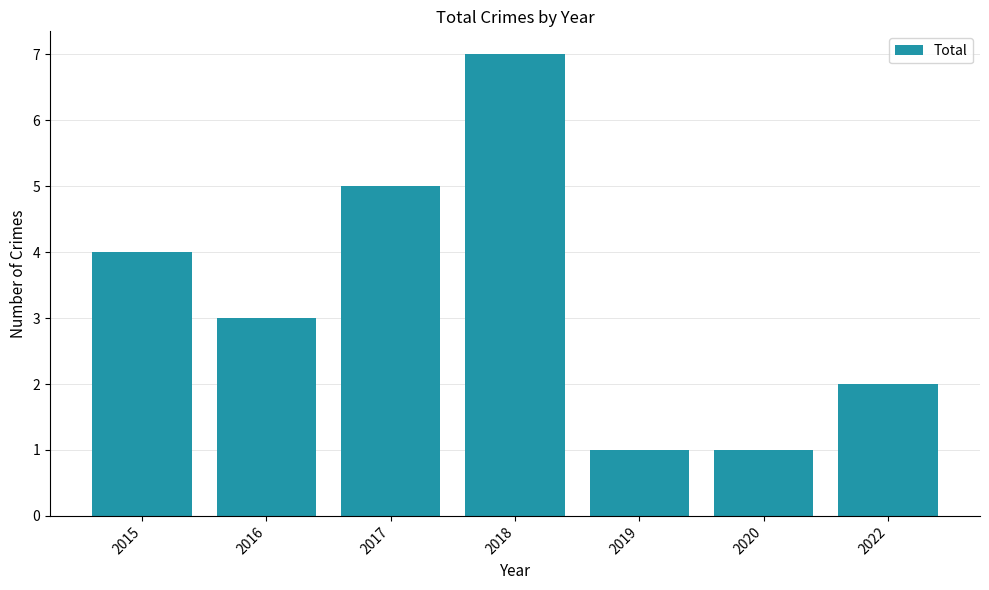

Is it true that the value at 2017 is 7?

False